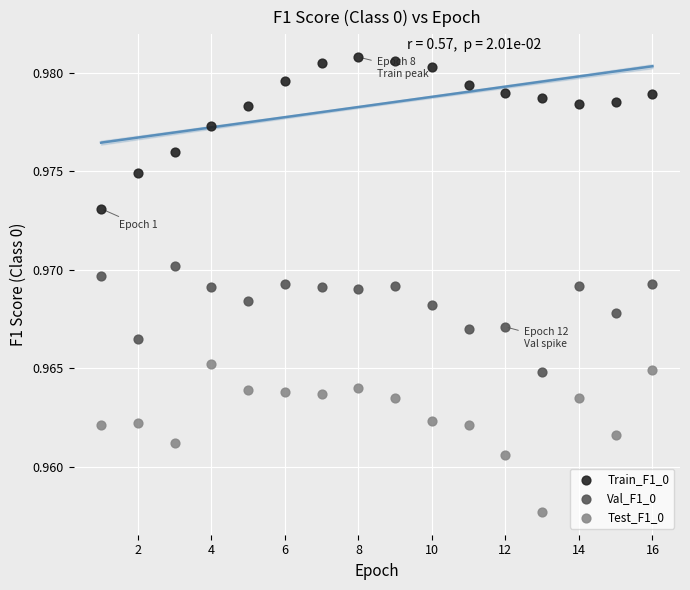

Which series reaches the maximum Y coordinate?

Train_F1_0